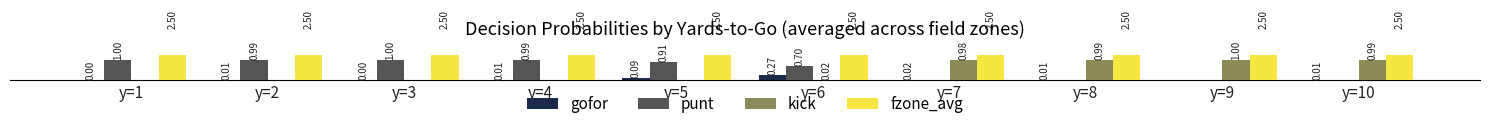

Reading right to left, extract all data points from this chart.

gofor: 0.0	0.0	0.0	0.0	0.3	0.1	0.0	0.0	0.0	0.0
punt: 0.0	0.0	0.0	0.0	0.7	0.9	1.0	1.0	1.0	1.0
kick: 1.0	1.0	1.0	1.0	0.0	0.0	0.0	0.0	0.0	0.0
fzone_avg: 2.5	2.5	2.5	2.5	2.5	2.5	2.5	2.5	2.5	2.5